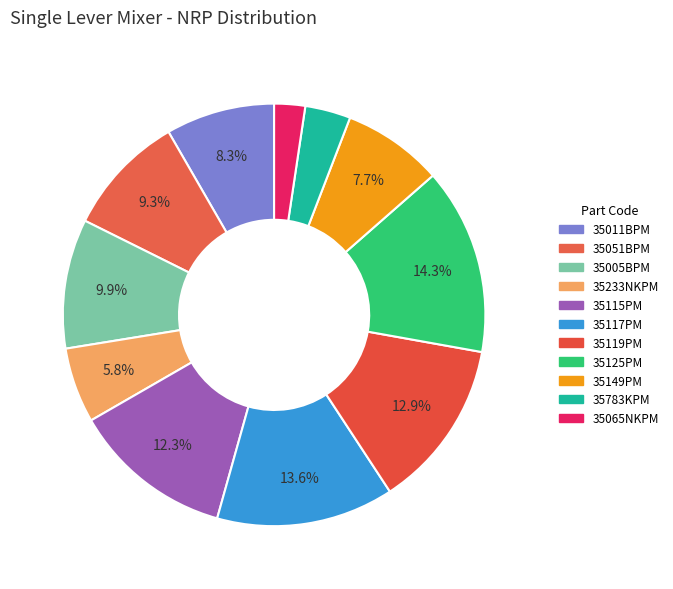

Which slice is the largest?

KUP-CHR-35125PM